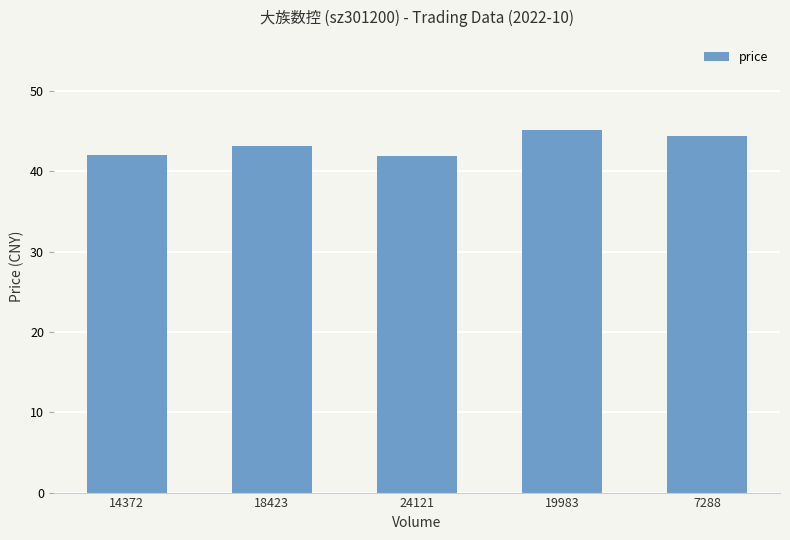

Between 14372 and 18423, which is larger?

18423